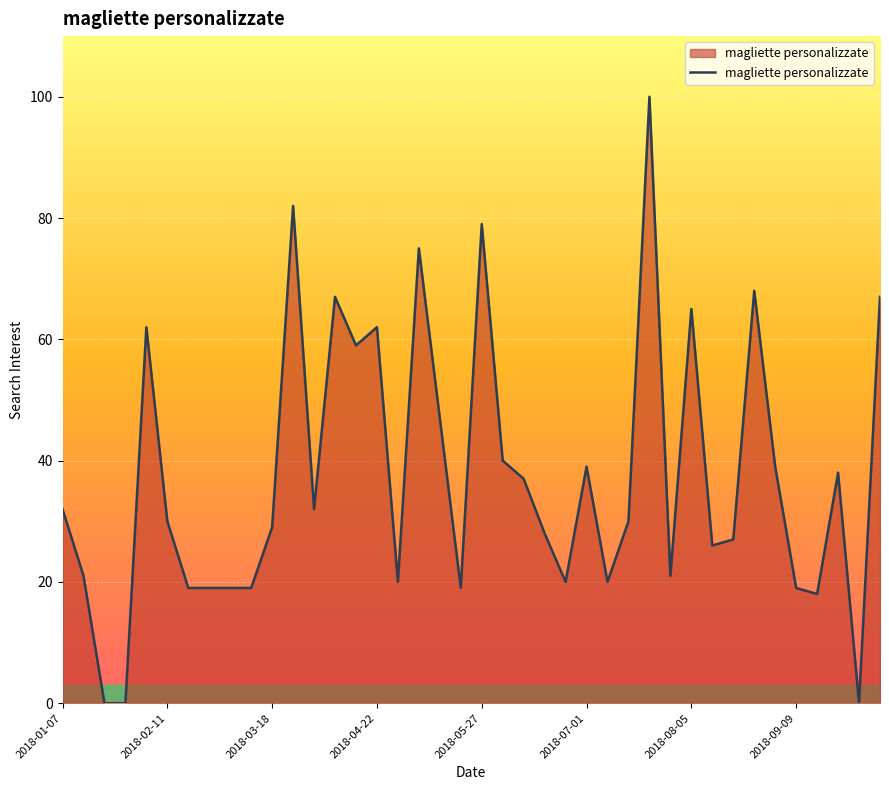

How many lines are shown in the chart?

1